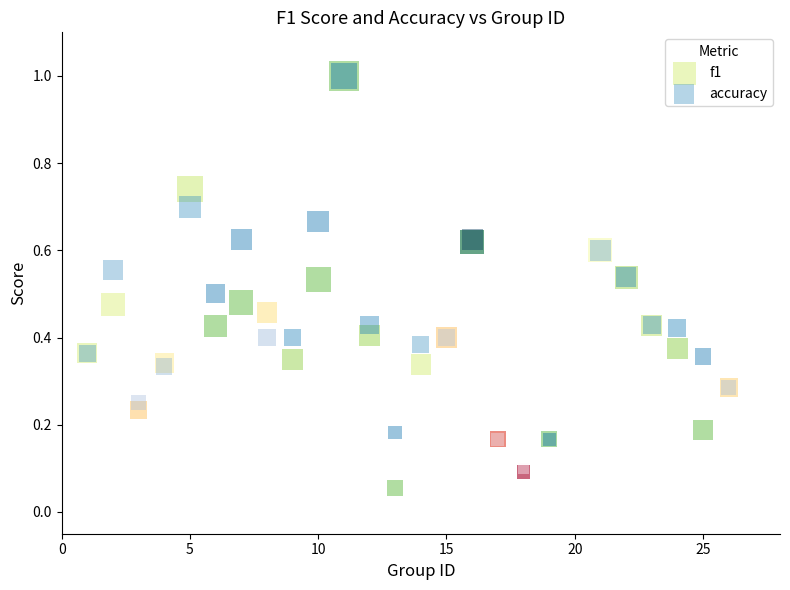

What are all the series names shown in the legend?

f1, accuracy